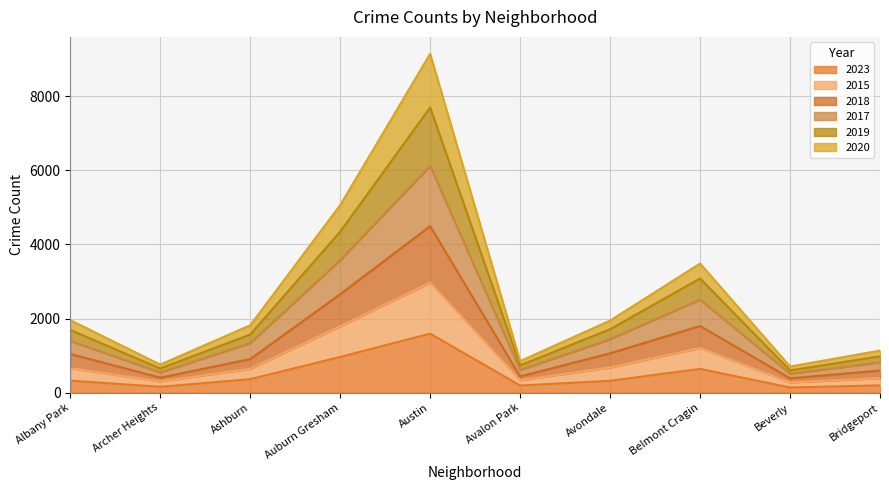

True or false: 2017 has more than 0 points higher than both neighbors.

True